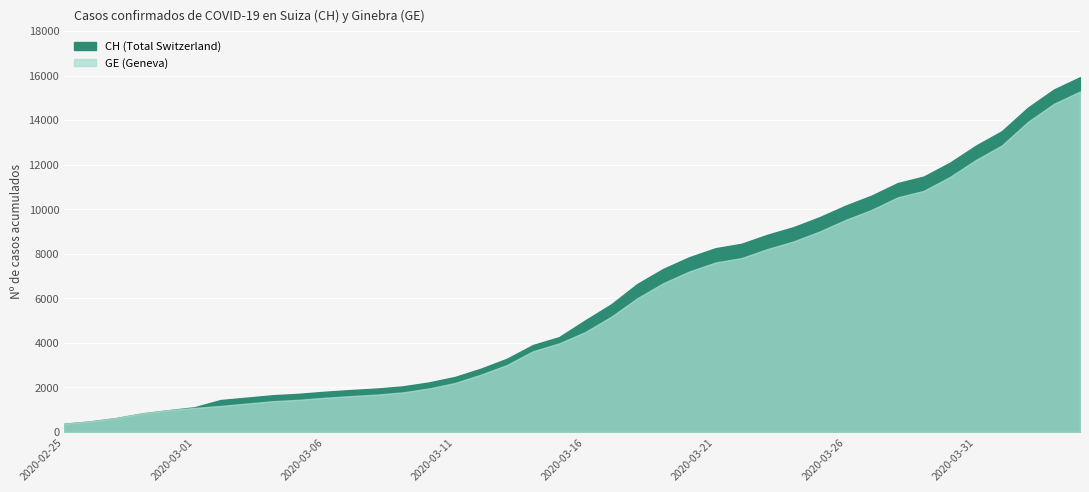

Which series has the largest range (max minus min)?

CH